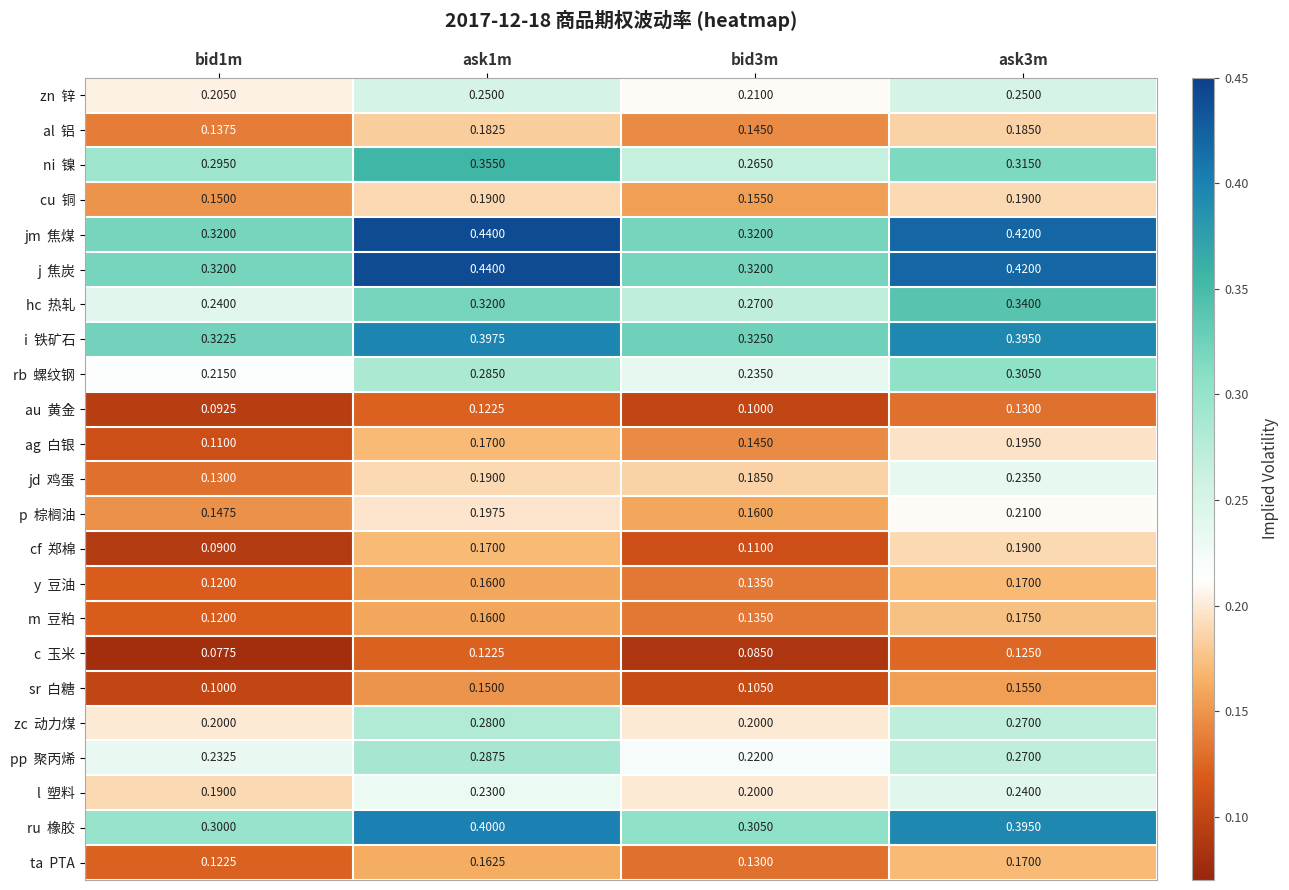

Count the number of categories in the chart.

4